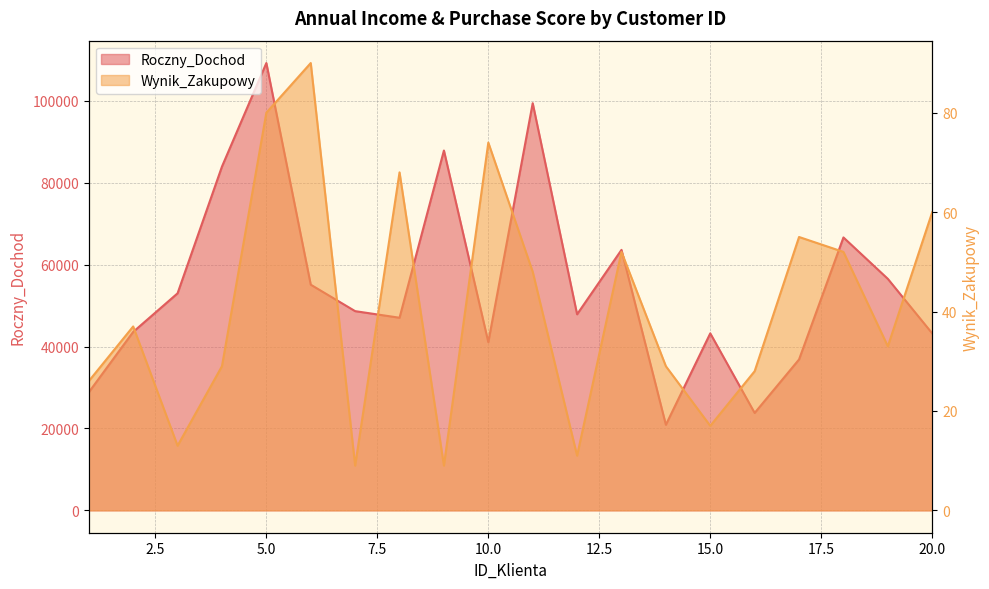

Is it true that Wynik_Zakupowy equals 31 at 18?

False